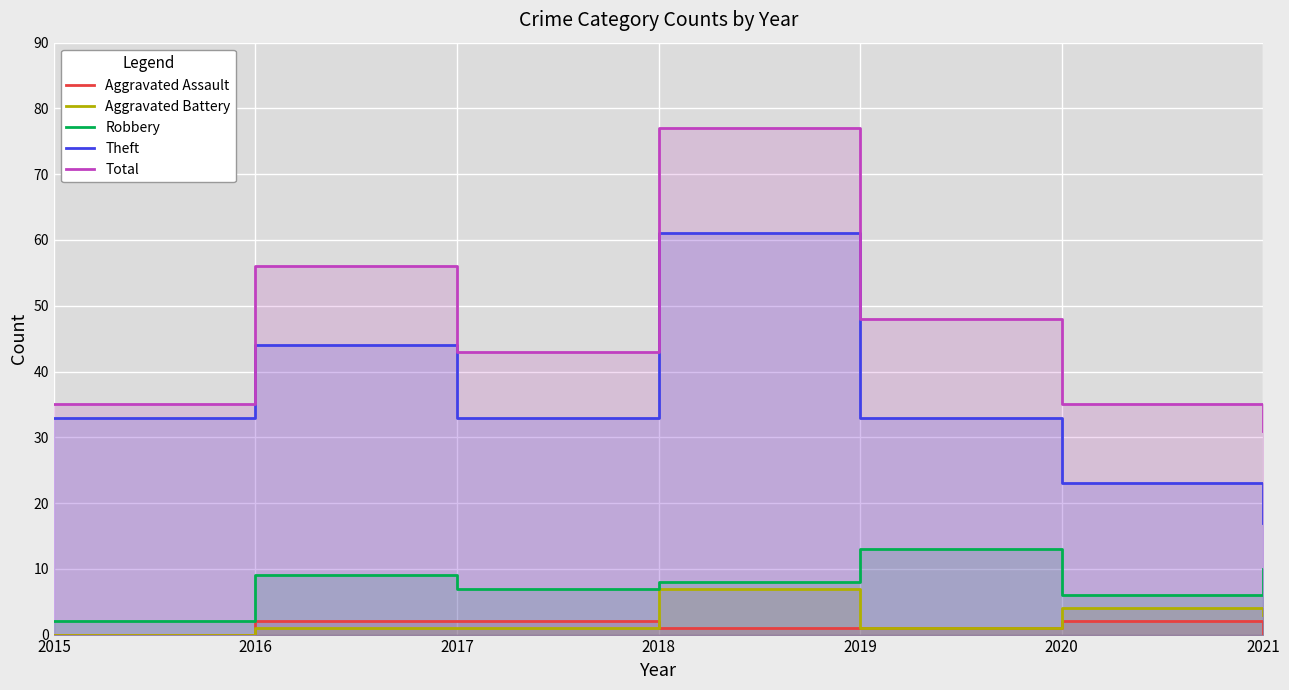

What is the value of the Robbery point at the 2nd from the left?

9